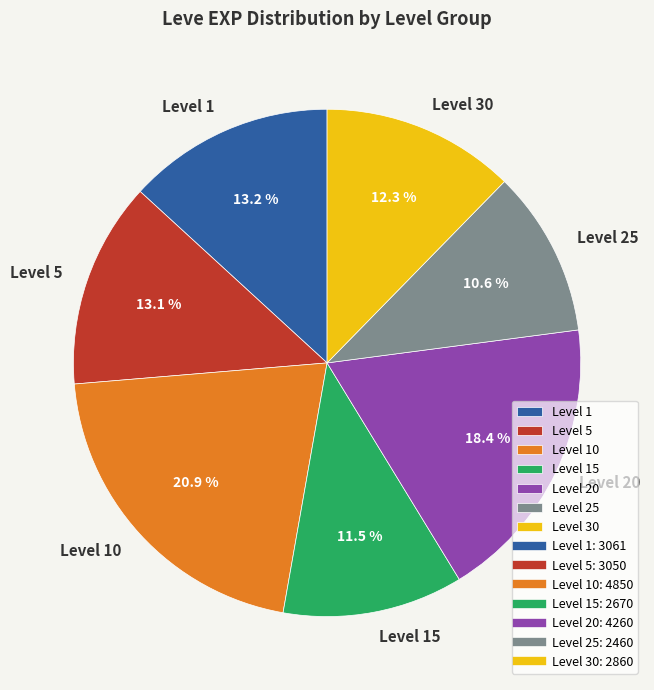

Does Level 20 account for over 50% of the chart?

No